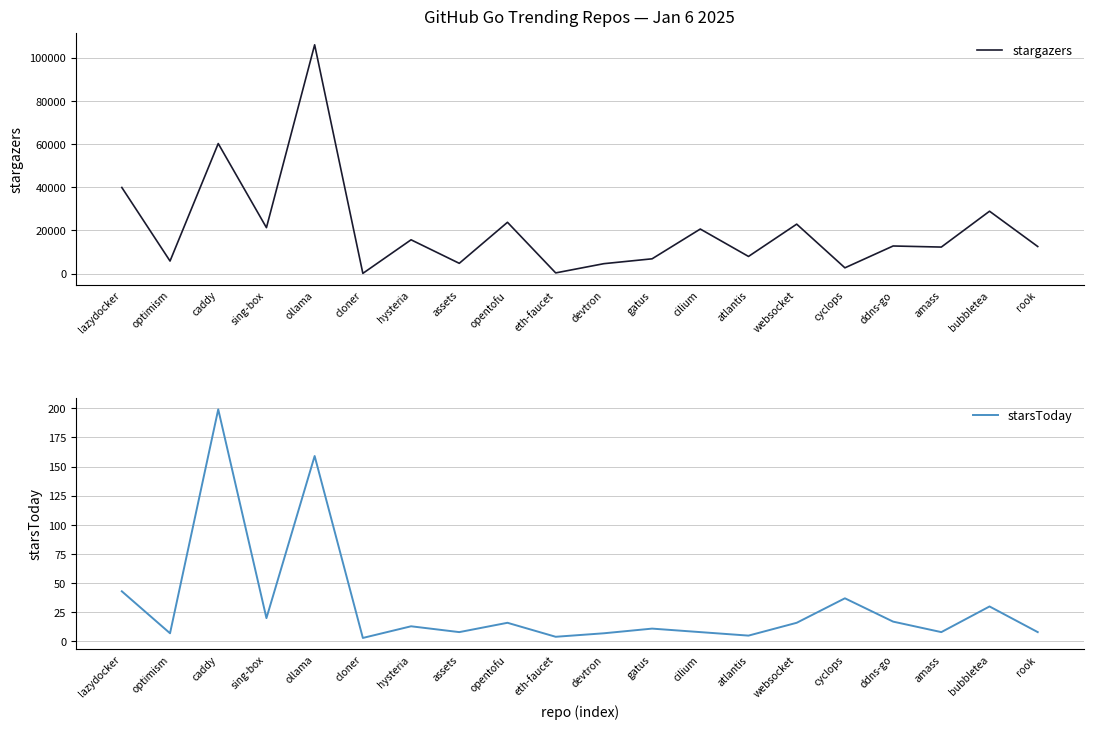

What is the sum of all starsToday values?

619